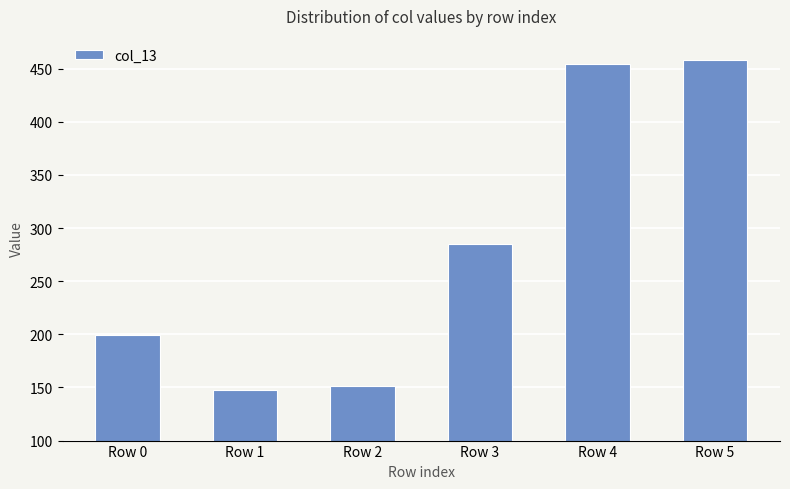

At which label is the value closest to 303?

Row 3